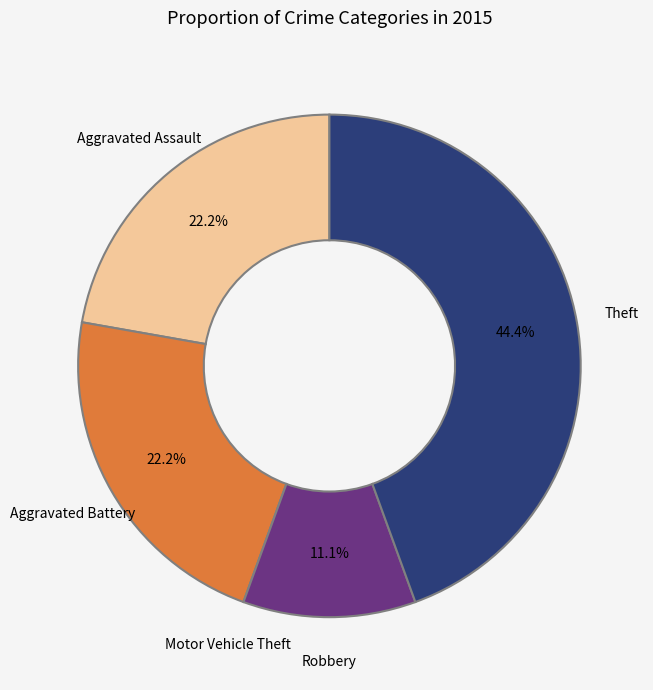

What portion of the pie excludes Robbery?

88.9%